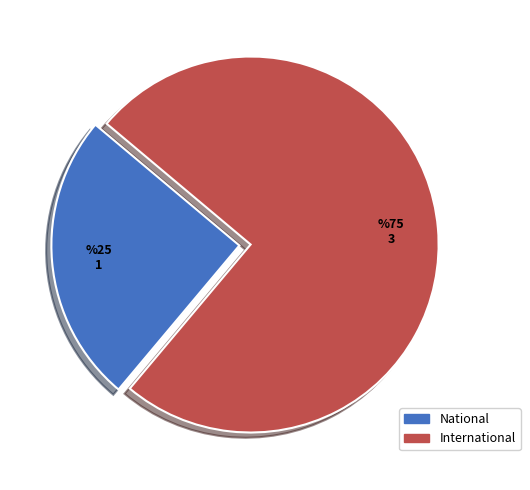

What is the ratio of the value at National to the value at International?

0.3